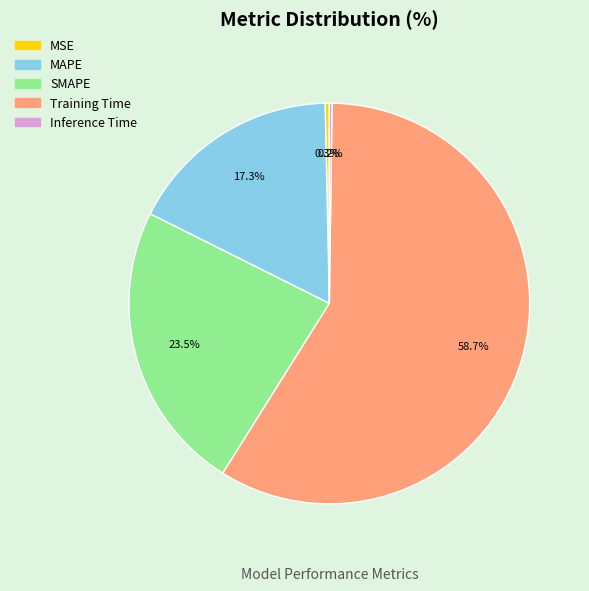

Which slice represents more than half of the pie?

Training Time